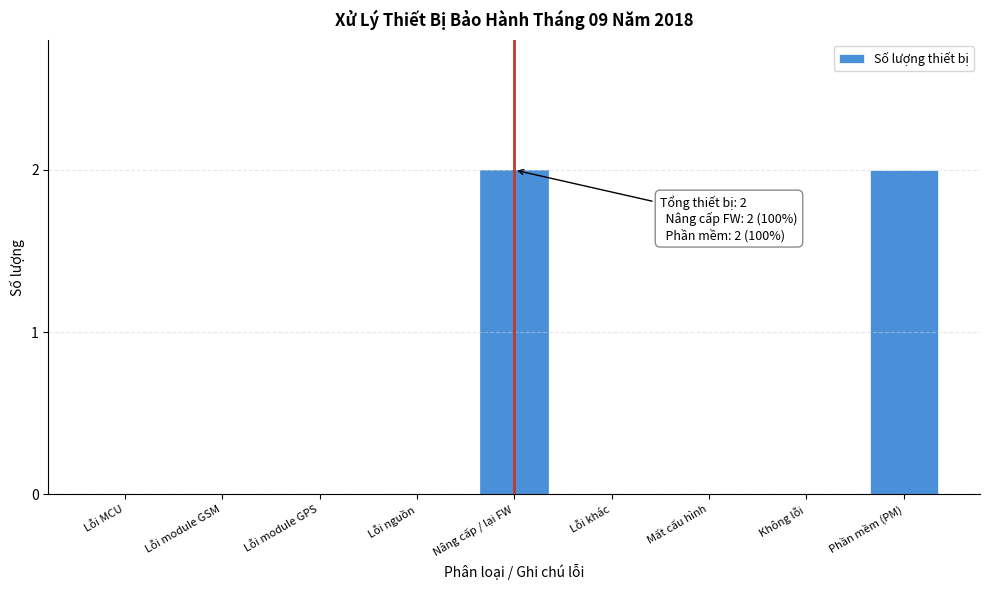

Reading left to right, transcribe all the data shown in this chart.

Lỗi MCU=0	Lỗi module GSM=0	Lỗi module GPS=0	Lỗi nguồn=0	Nâng cấp / lại FW=2	Lỗi khác=0	Mất cấu hình=0	Không lỗi=0	Phần mềm (PM)=2